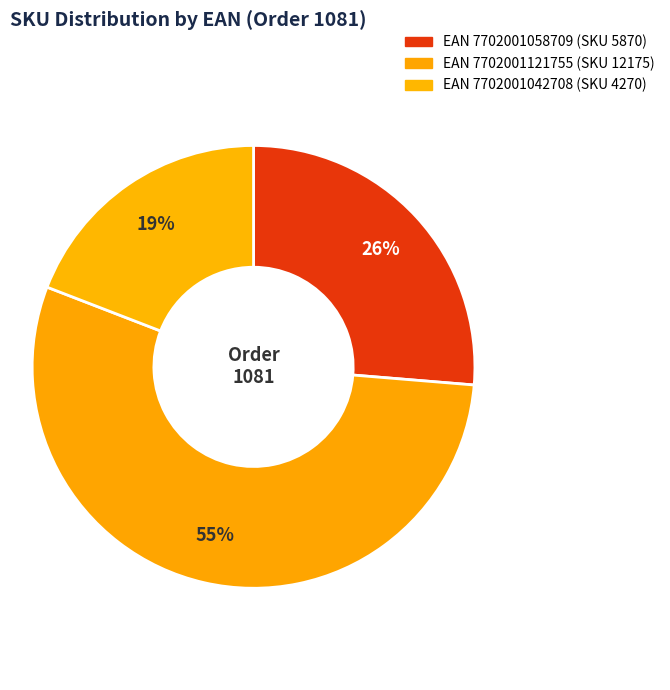

Count the number of slices in the pie.

3